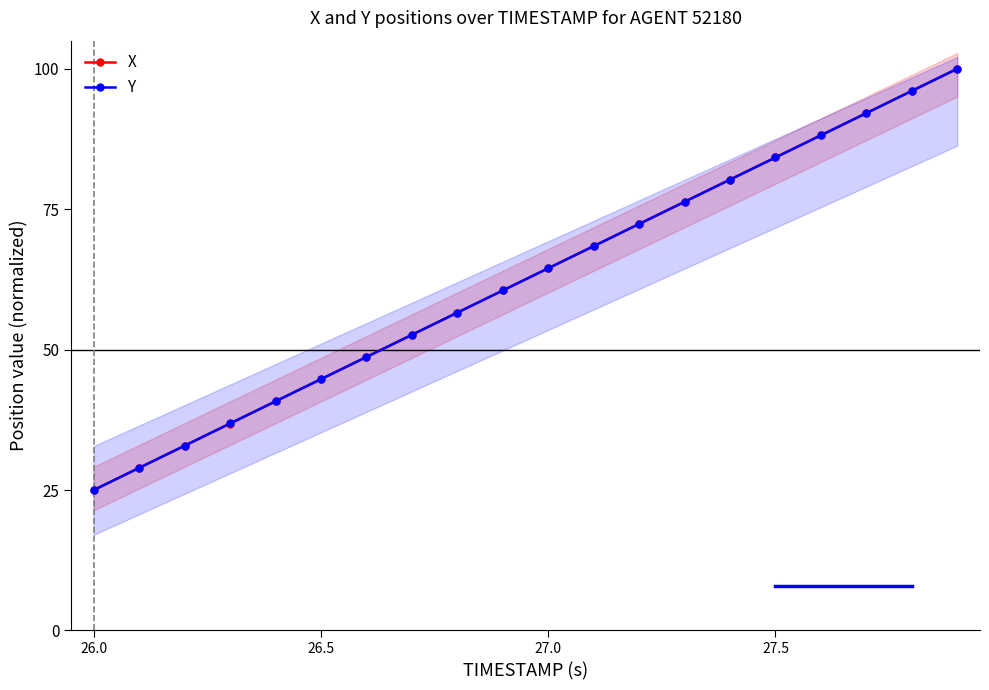

True or false: Y has more than 1 points higher than both neighbors.

False